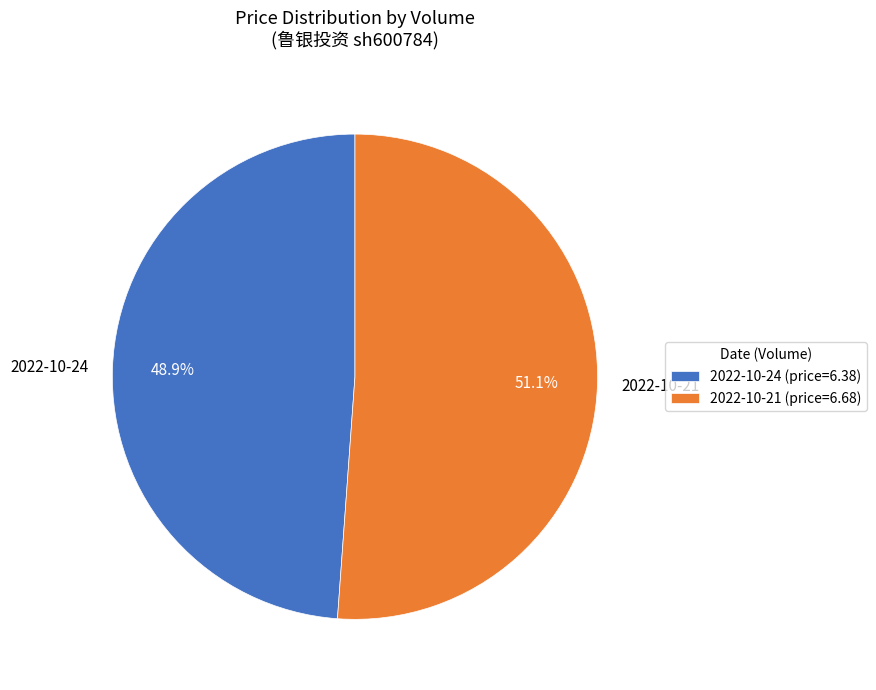

Do 2022-10-21 and 2022-10-24 together represent more than half of the pie?

Yes